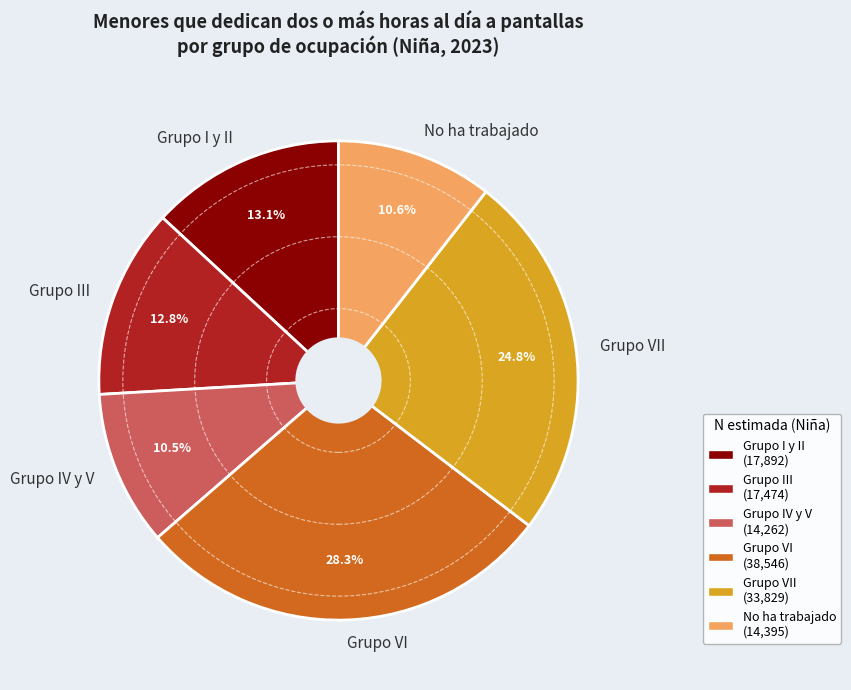

Does Grupo VII account for over 50% of the chart?

No